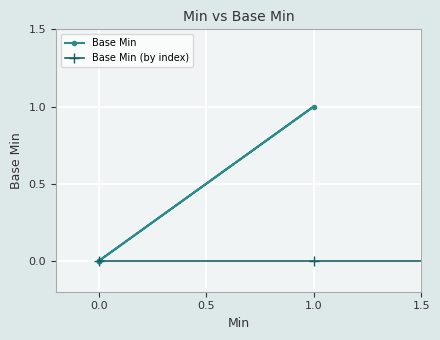

What is the greatest value displayed?

1